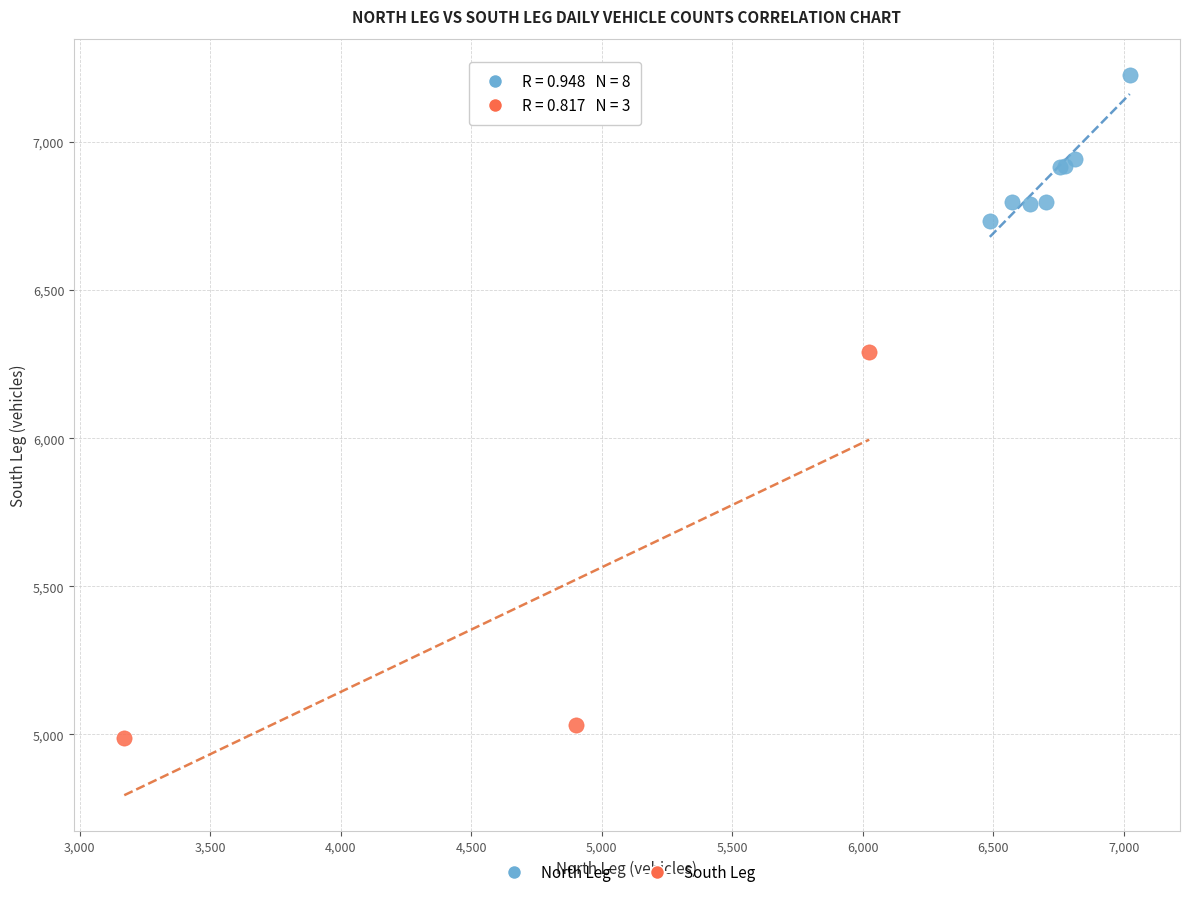

Which series contains the lowest Y value?

South Leg